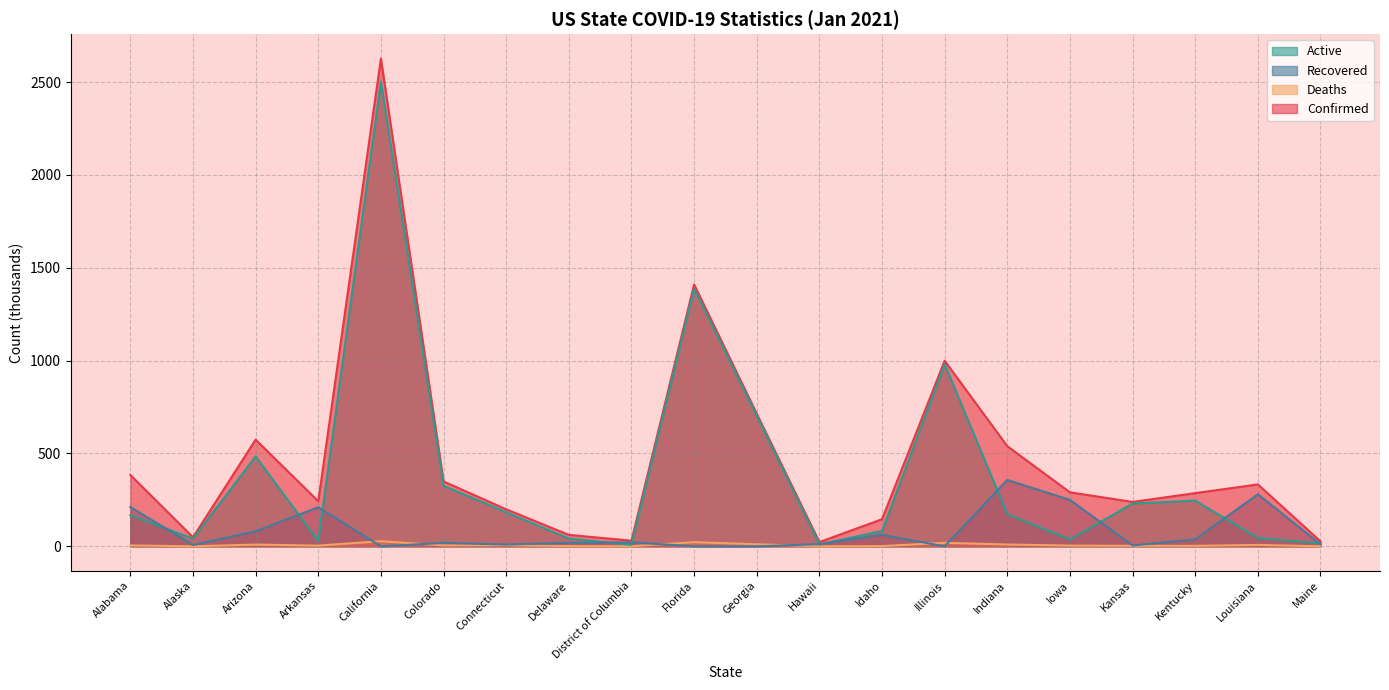

What is the difference between the Active values at Arizona and Alabama?

316.5